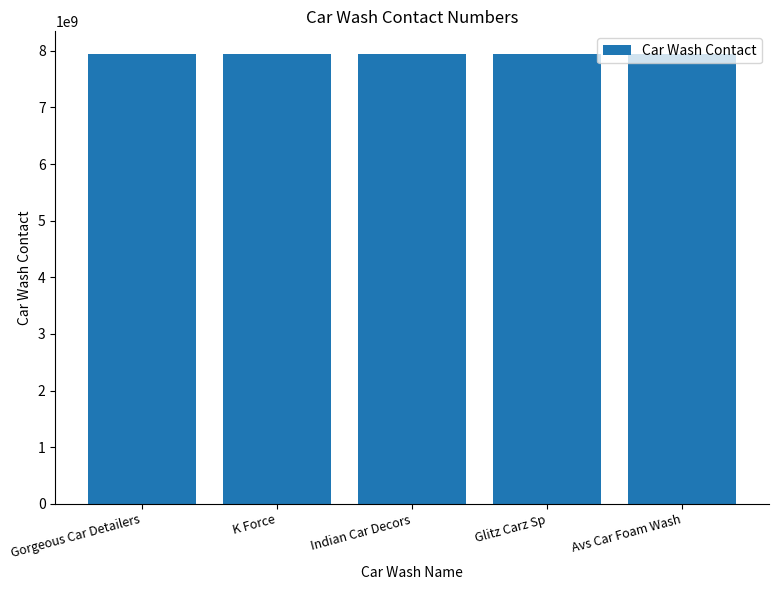

How many values are below 7947124072?

2